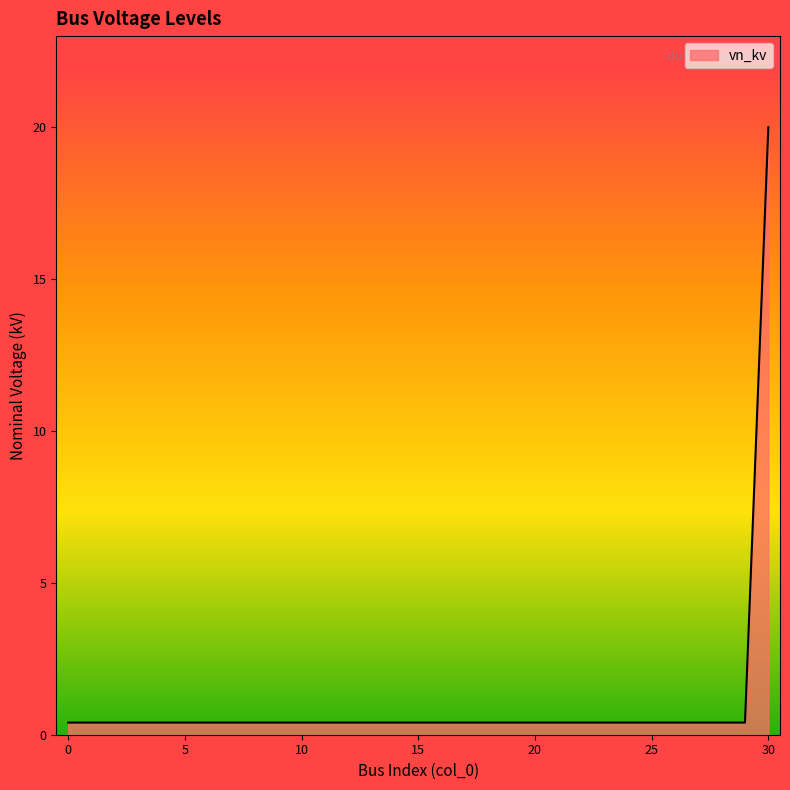

What is the sum of all values?

32.0